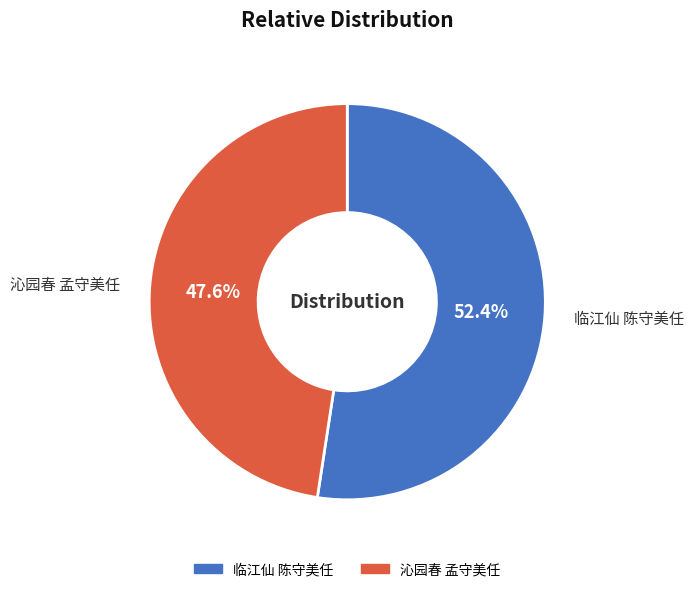

What is the total percentage of 临江仙 陈守美任 and 沁园春 孟守美任?

100.0%